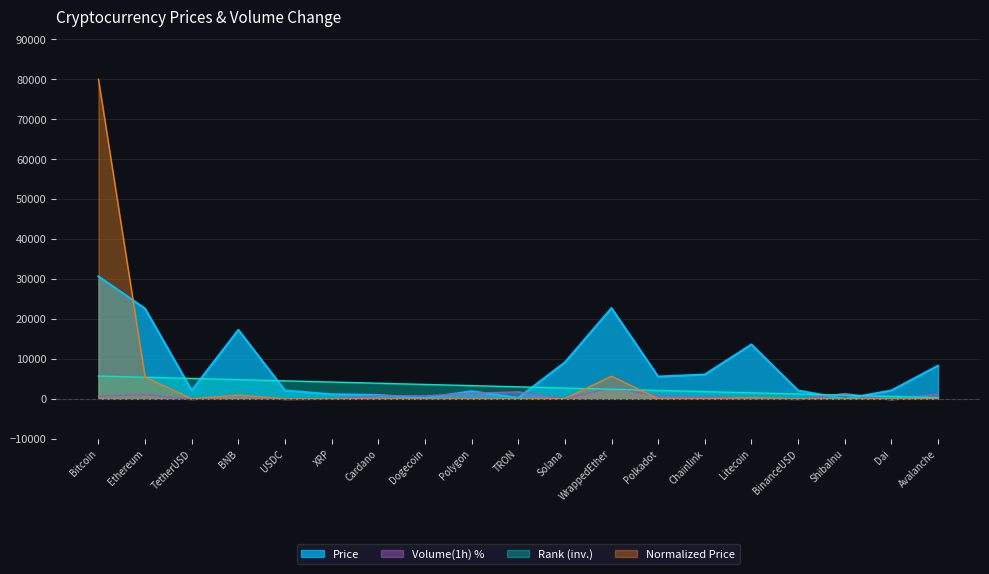

How many values in the Rank series exceed 3000?

9